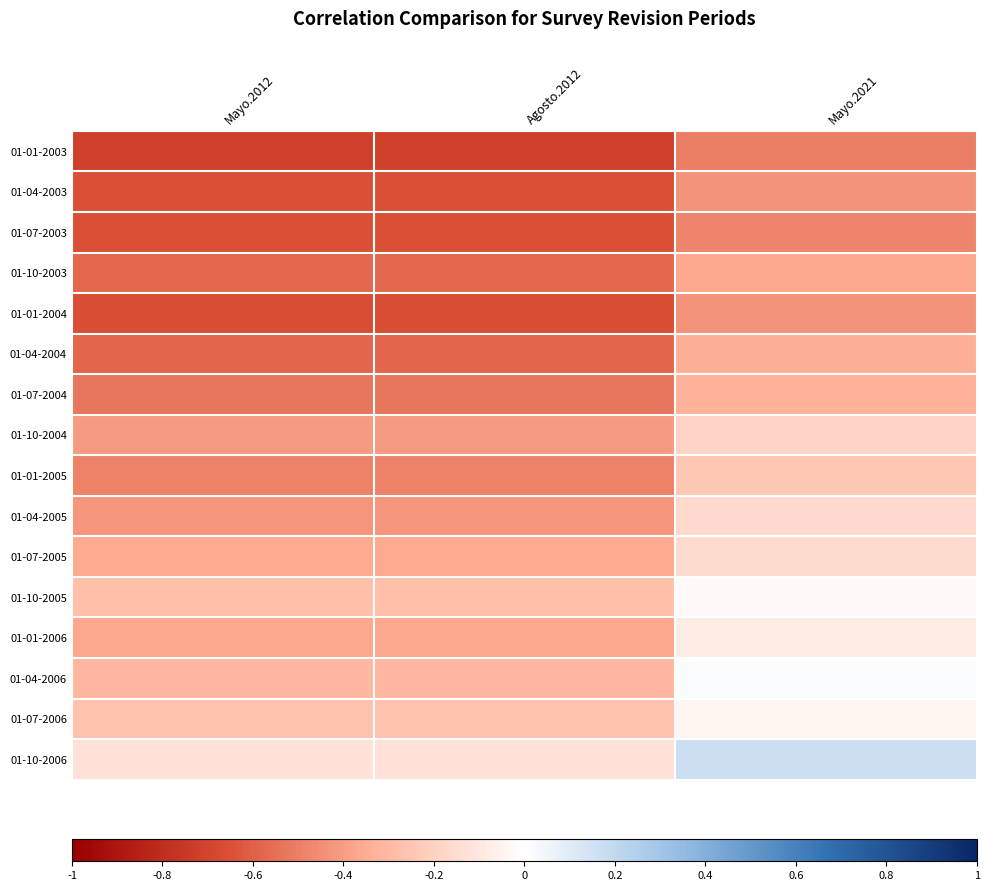

How many series are shown in this chart?

16